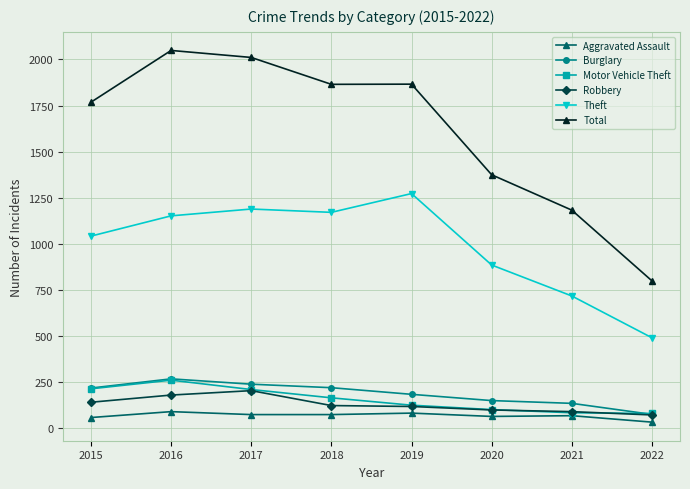

What is the difference between the highest and lowest values at 2019?

1786